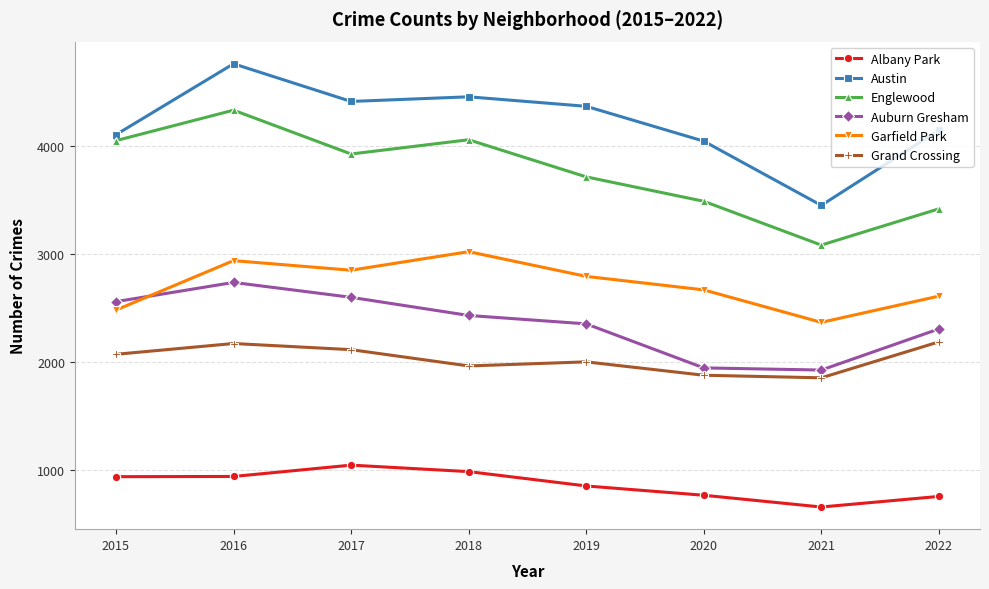

The Garfield Park series shows 3021 at 2018. True or false?

True